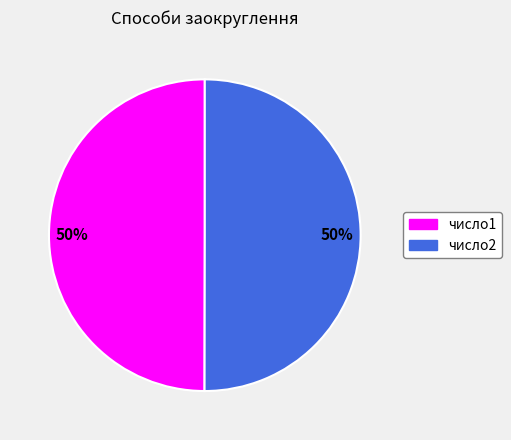

To the nearest percent, what portion does число1 represent?

50%